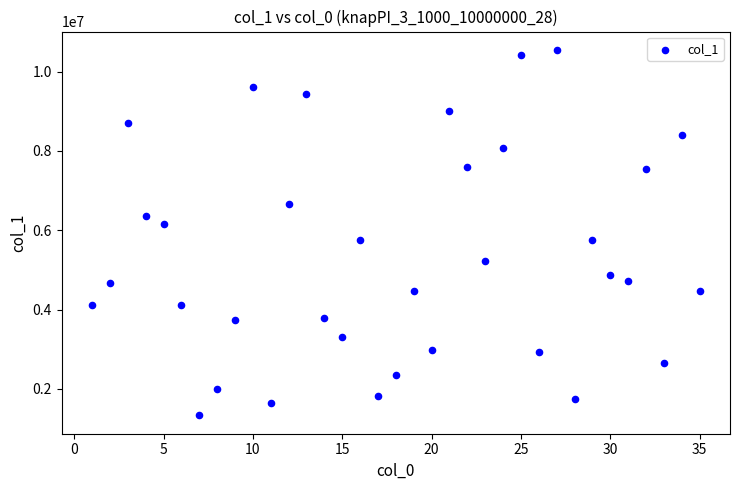

What is the range of X values (max minus min)?

34